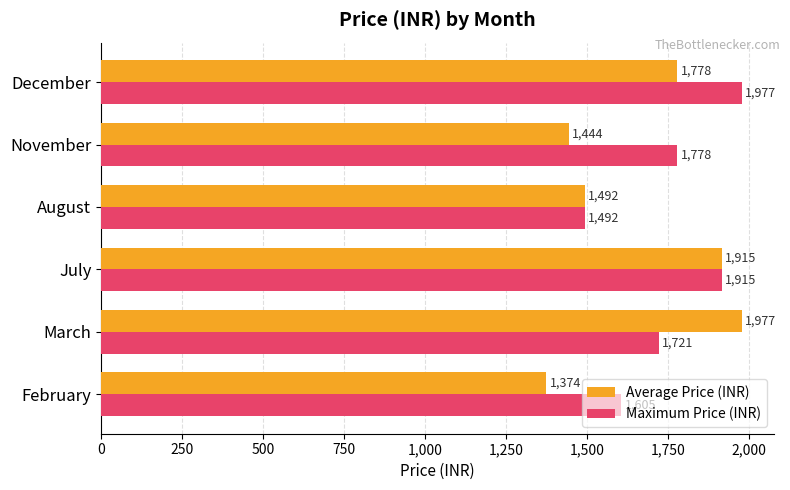

Which series has the widest spread of values?

Average Price (INR)